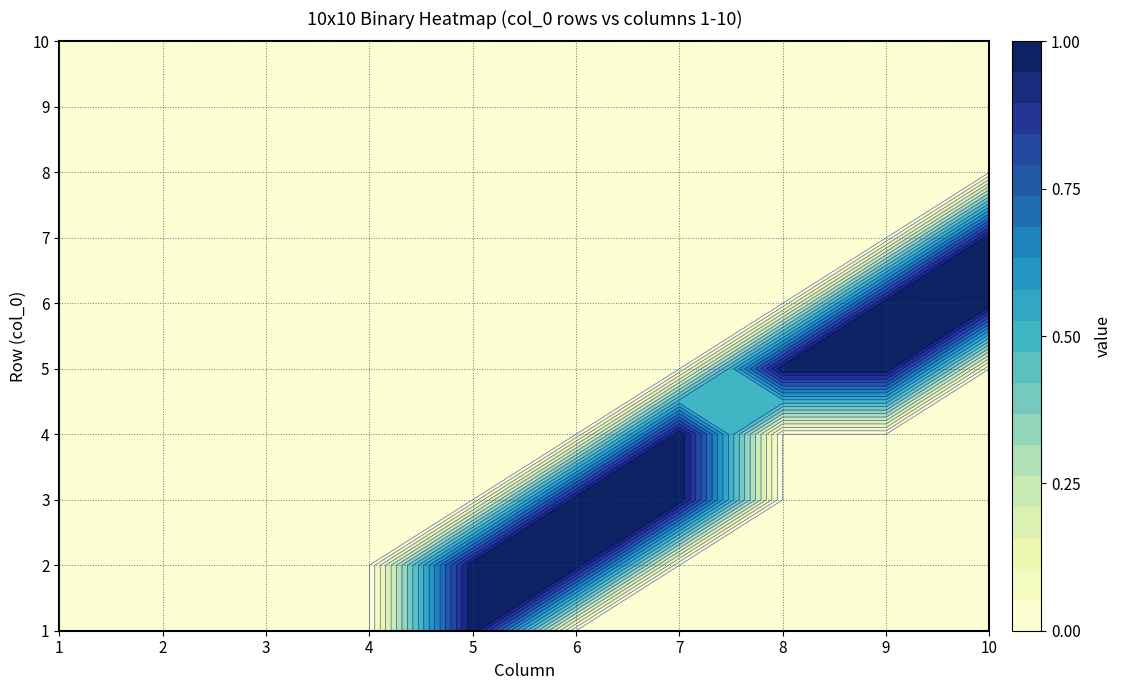

What is the maximum value for 5?

1